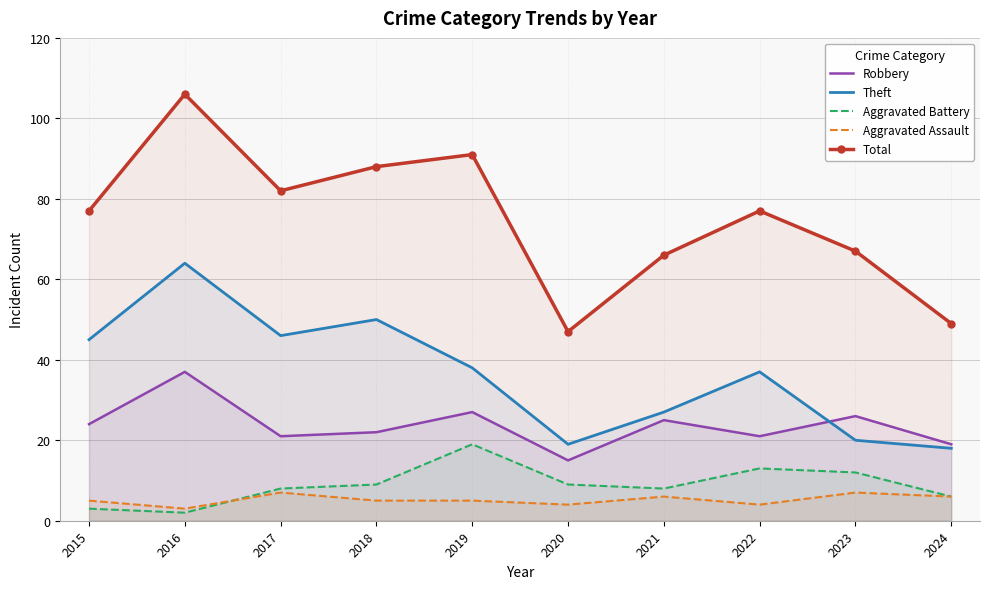

Reading left to right, transcribe all the data shown in this chart.

Robbery: 24	37	21	22	27	15	25	21	26	19
Theft: 45	64	46	50	38	19	27	37	20	18
Aggravated Battery: 3	2	8	9	19	9	8	13	12	6
Aggravated Assault: 5	3	7	5	5	4	6	4	7	6
Total: 77	106	82	88	91	47	66	77	67	49